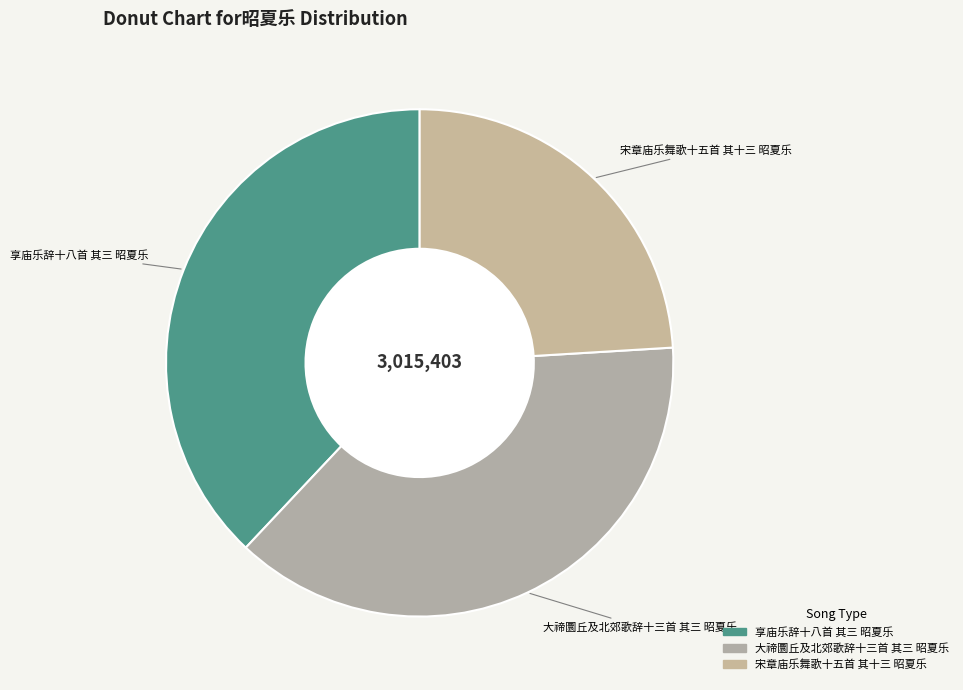

Which has a higher value, 大禘圜丘及北郊歌辞十三首 其三 昭夏乐 or 宋章庙乐舞歌十五首 其十三 昭夏乐?

大禘圜丘及北郊歌辞十三首 其三 昭夏乐